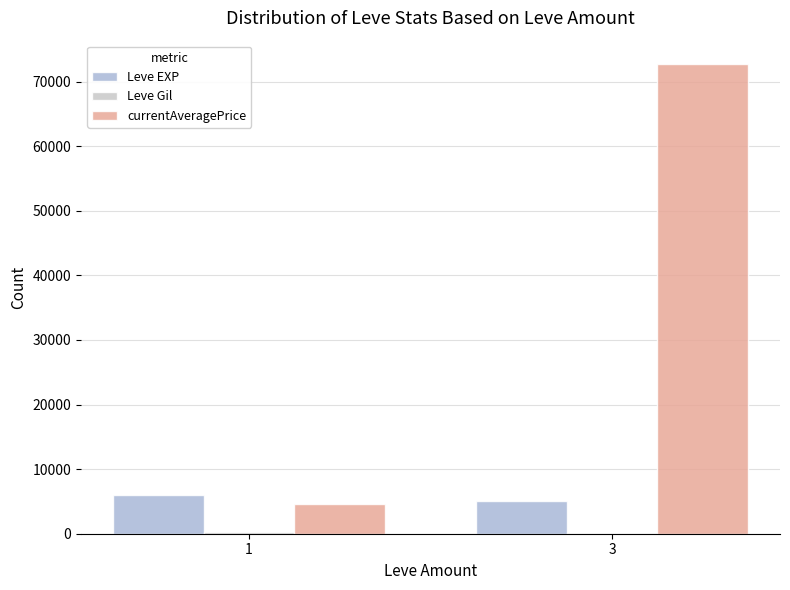

Does the chart contain stacked bars?

No